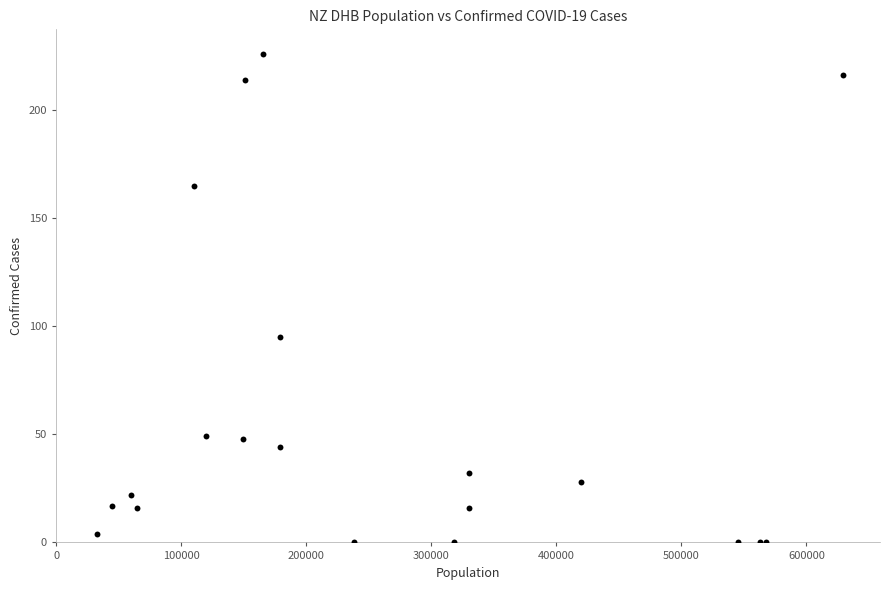

What Y value in the scatter plot is closest to 113?

95